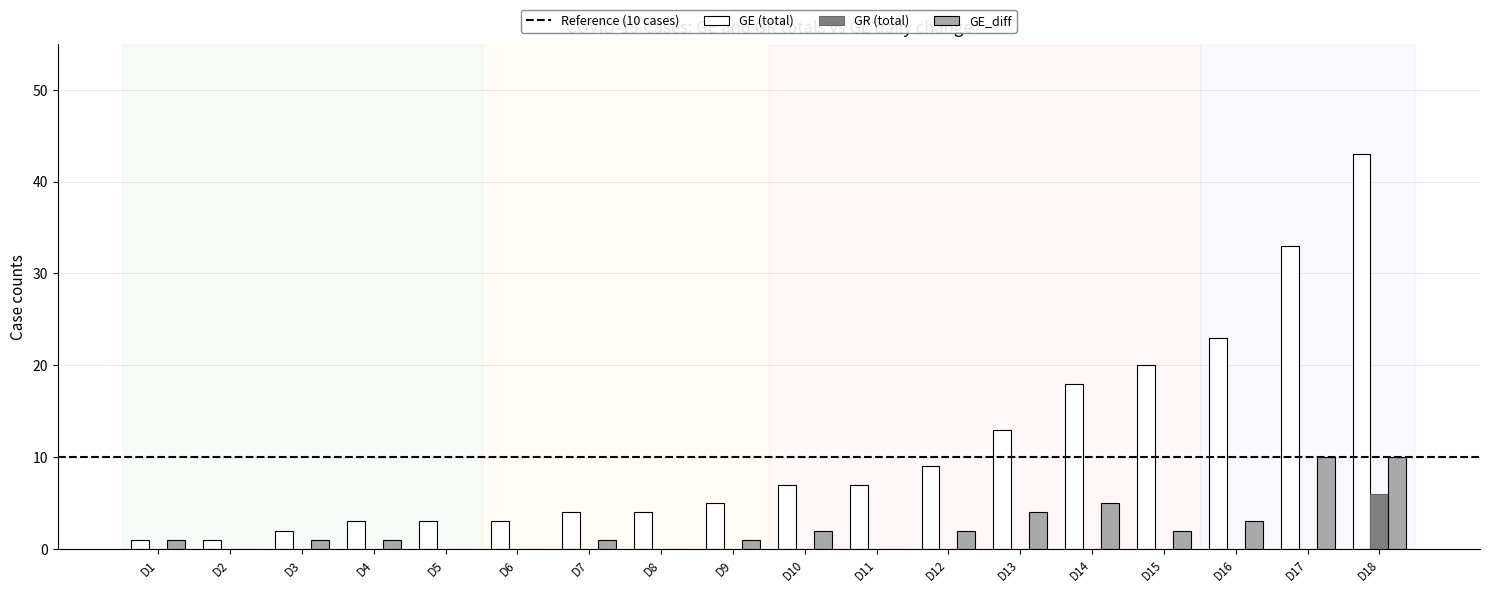

Which series changed the most between D5 and D16?

GE (total)